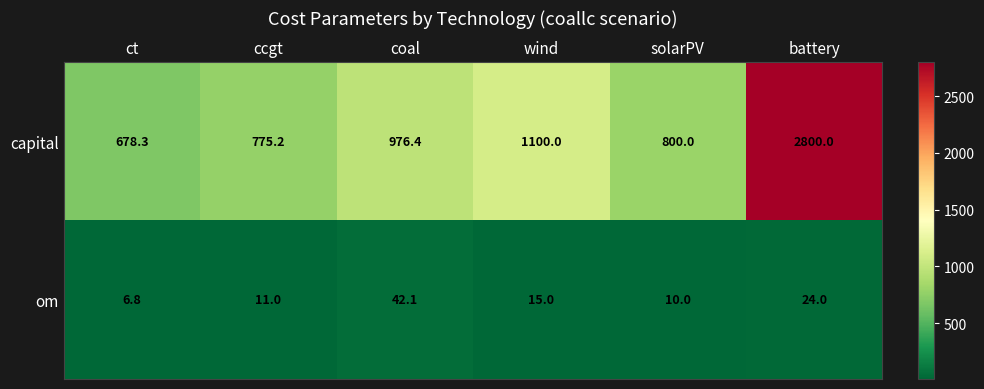

Which series has the widest spread of values?

capital